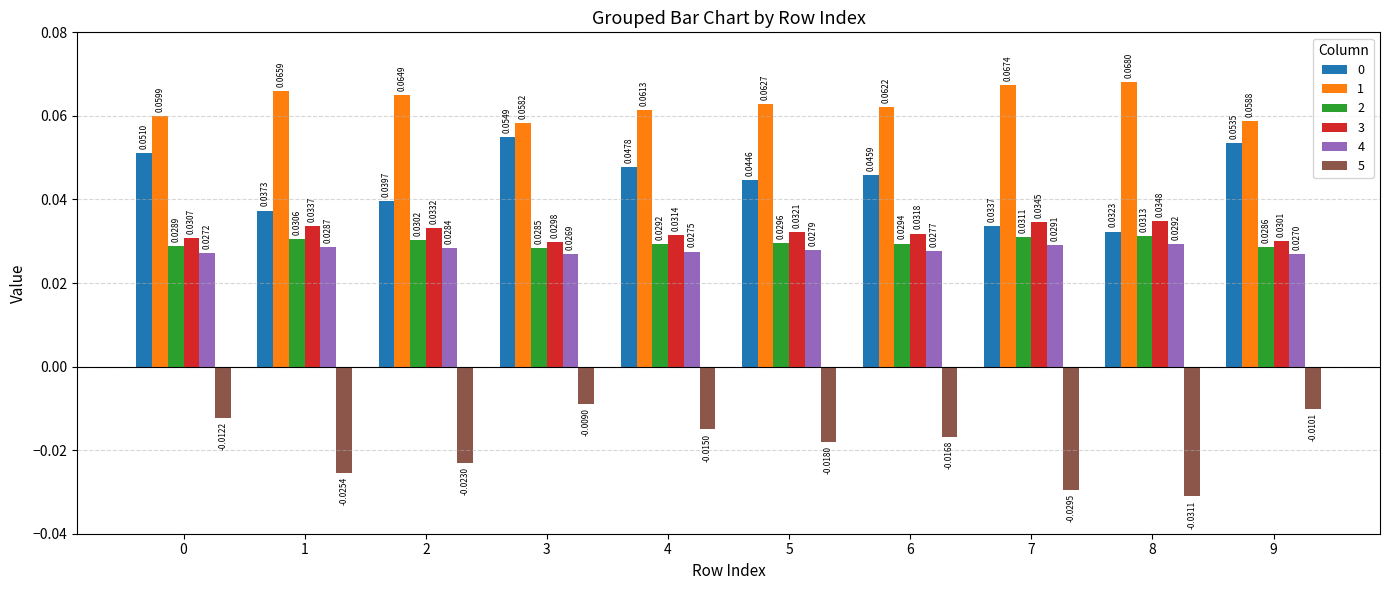

Between 1 and 8, which series saw the biggest shift?

5